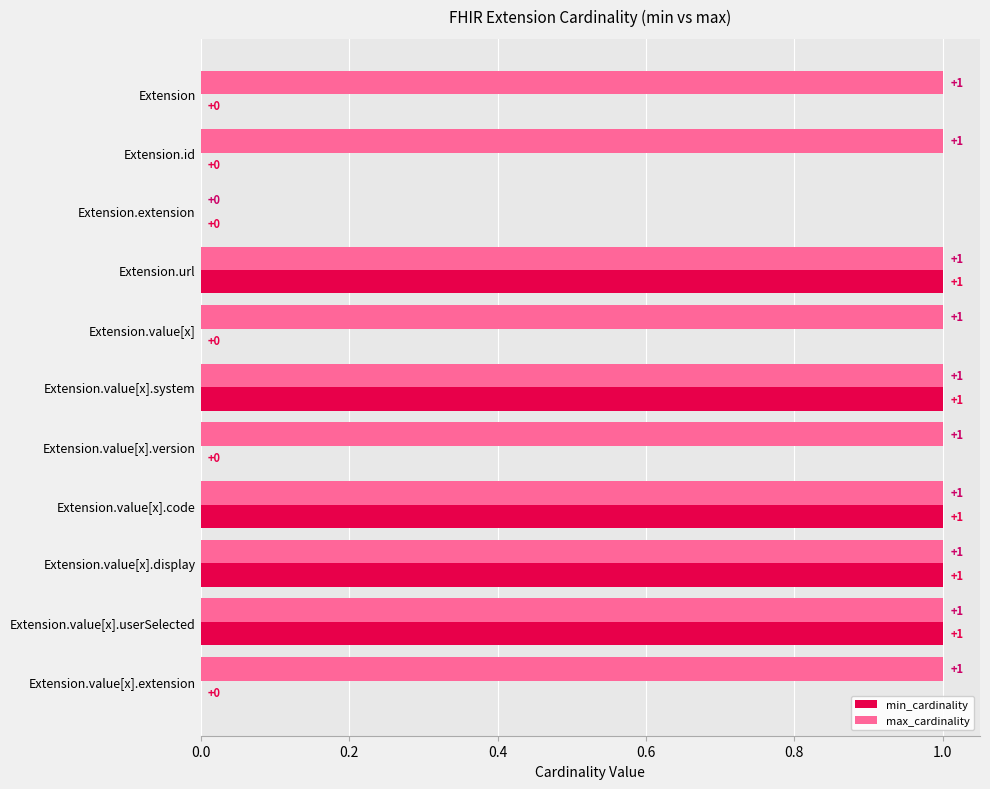

The value of max_cardinality at Extension.value[x] is 1. True or false?

True